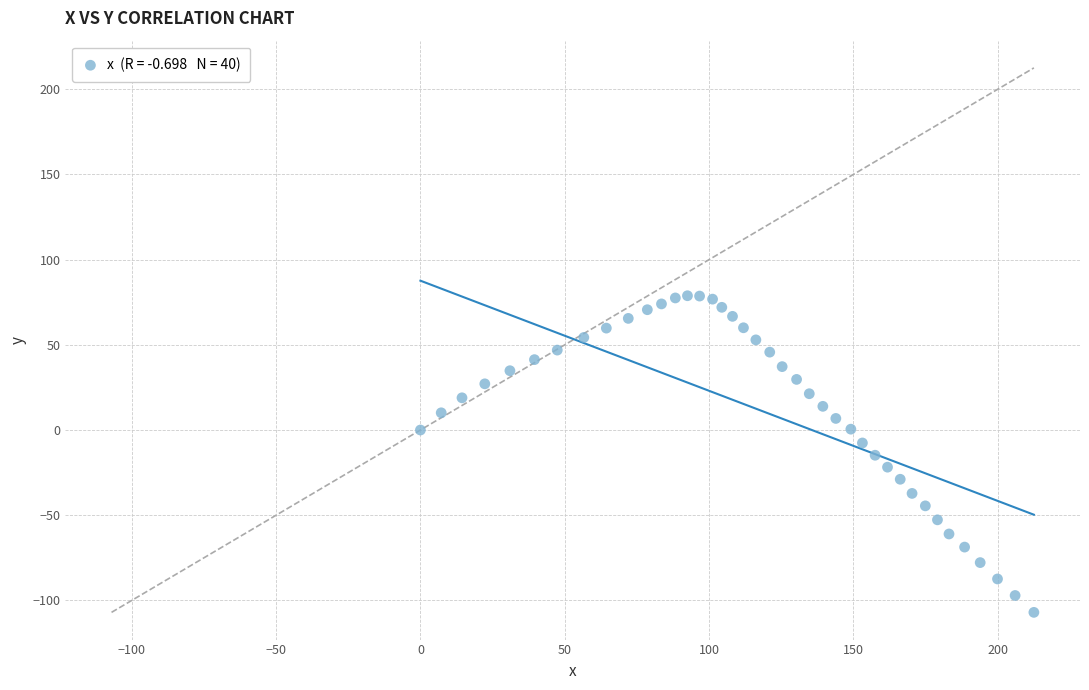

What is the range of X values (max minus min)?

212.5